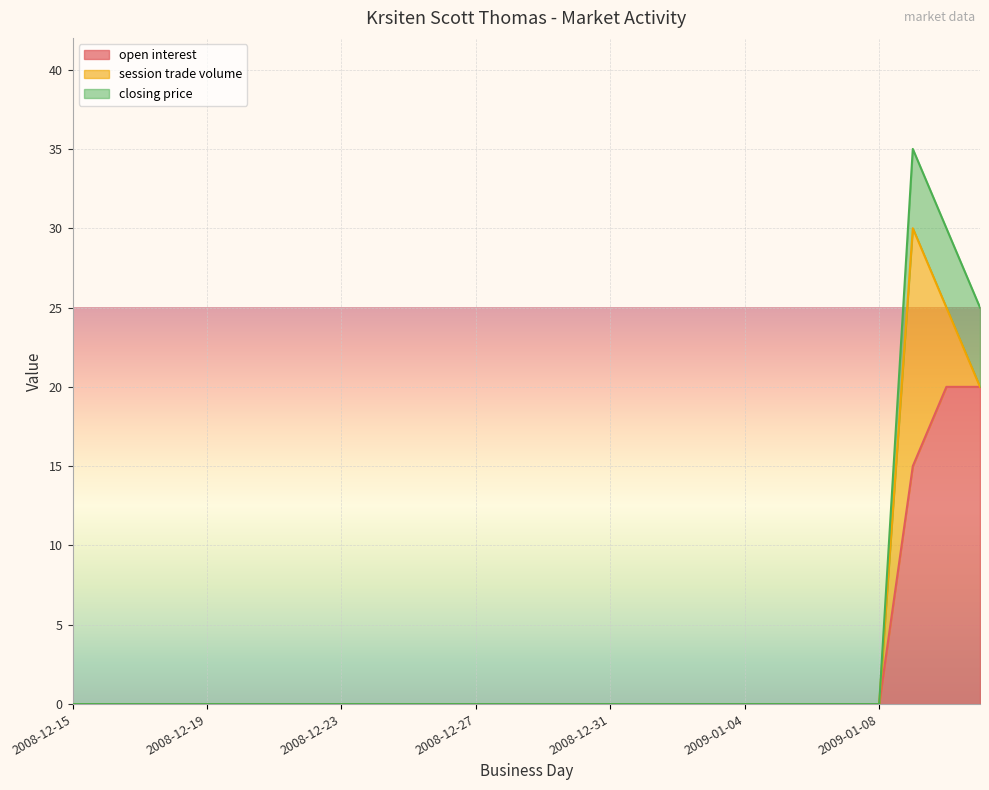

How many values in closing price are above zero?

3